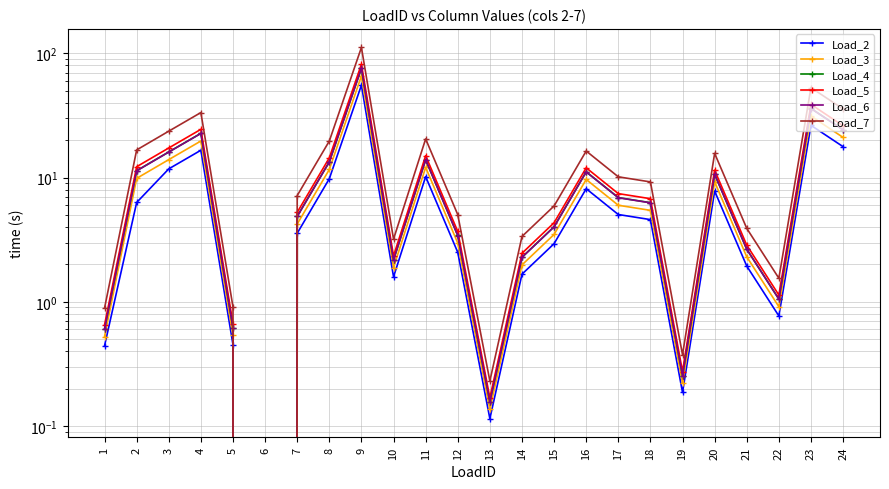

True or false: Load_6 and Load_5 cross at least once.

False